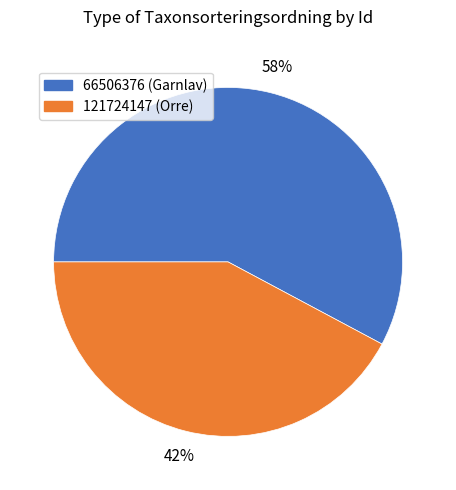

Do 66506376 and 121724147 together represent more than half of the pie?

Yes